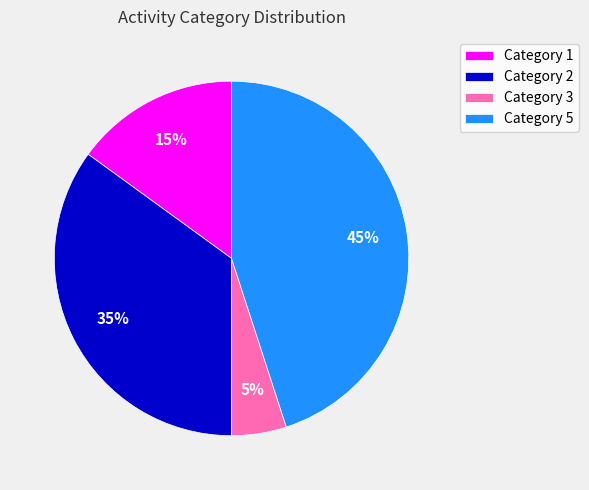

Rank the categories by value from lowest to highest.

Category 3, Category 1, Category 2, Category 5